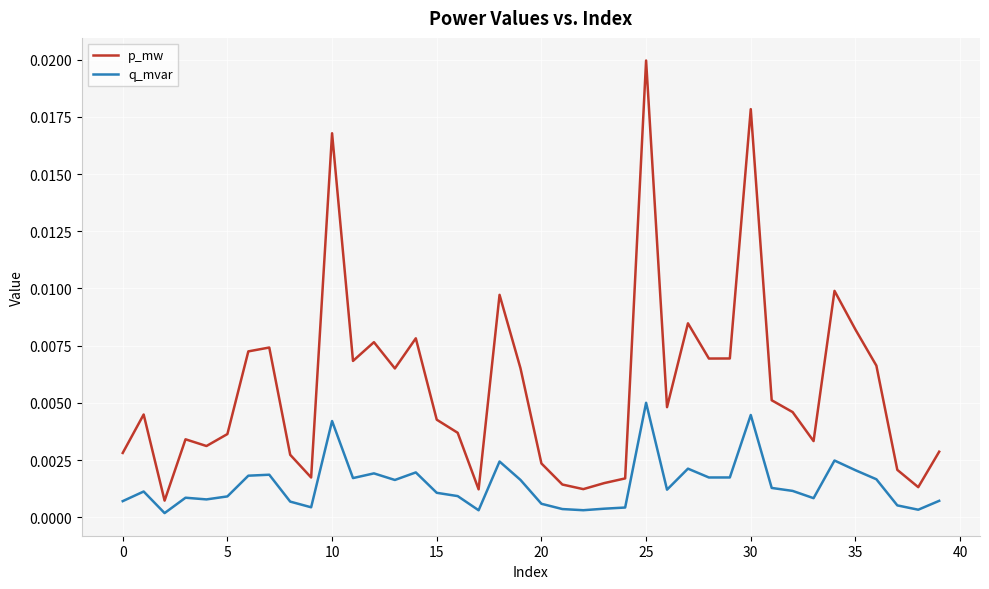

Does the chart have visible grid lines?

Yes